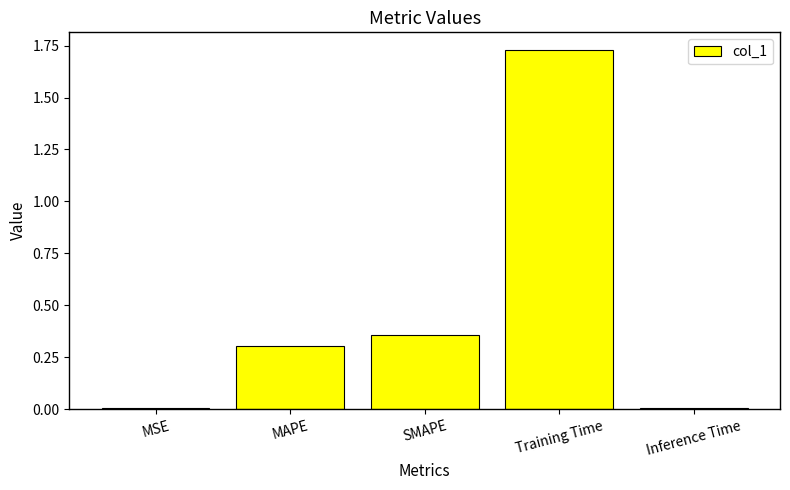

Between Training Time and MSE, which is larger?

Training Time